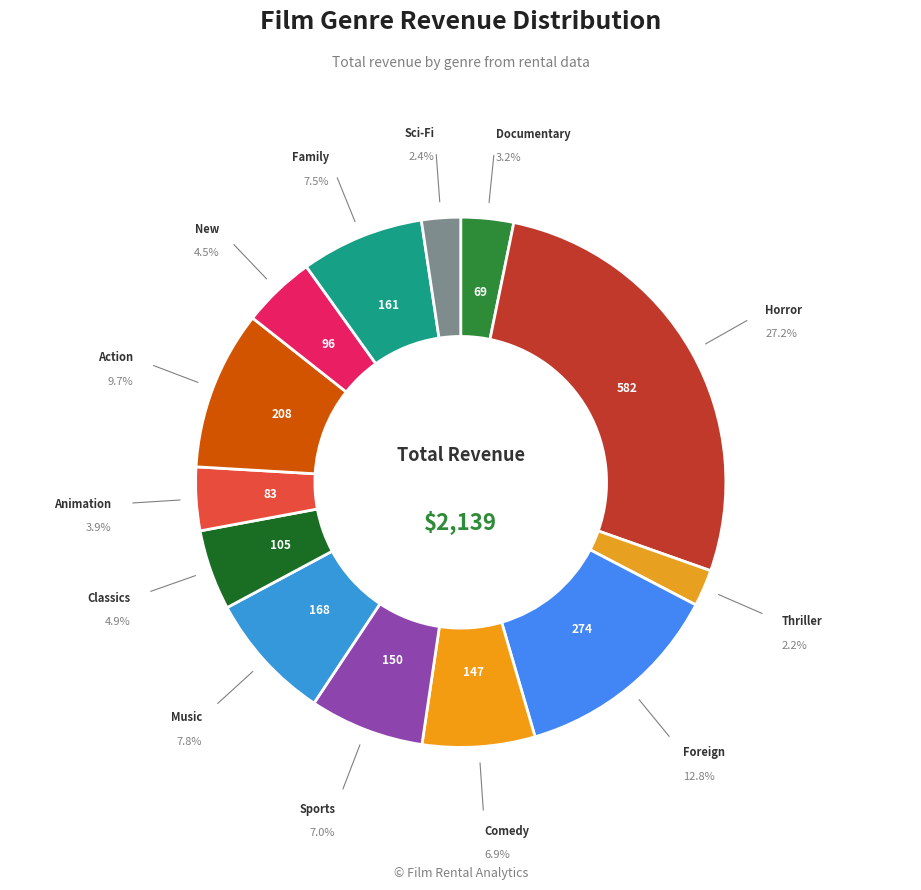

Is there any slice that represents more than half of the pie?

No